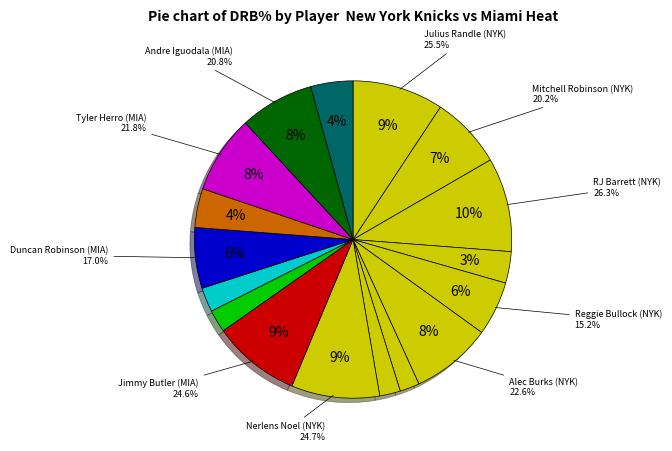

Does Precious Achiuwa account for over 50% of the chart?

No